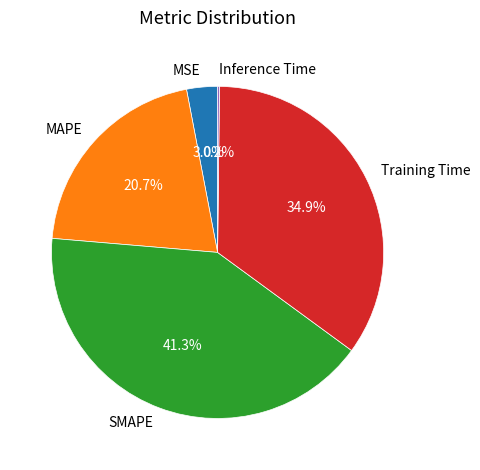

Is there a majority slice in this chart?

No